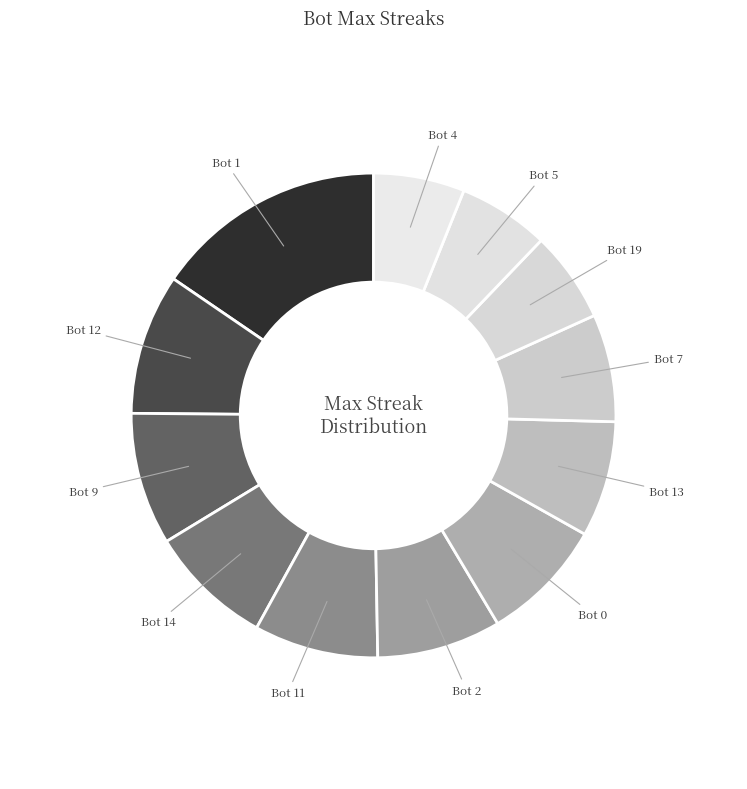

Does Bot 11 account for over 50% of the chart?

No